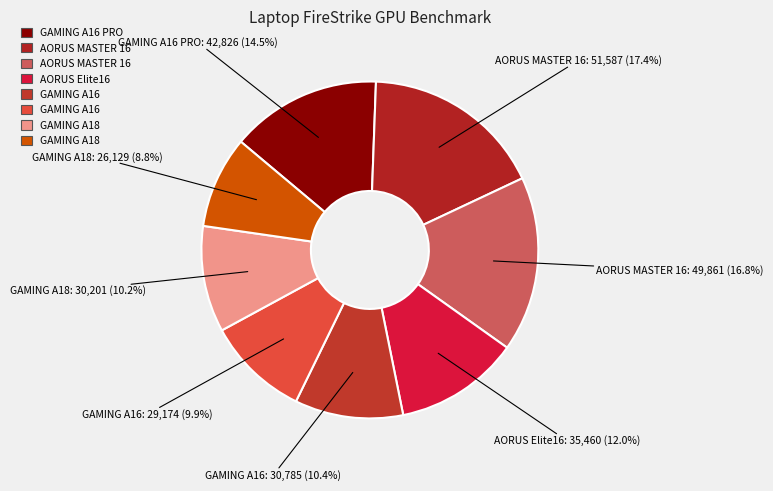

How many slices are in this pie chart?

8